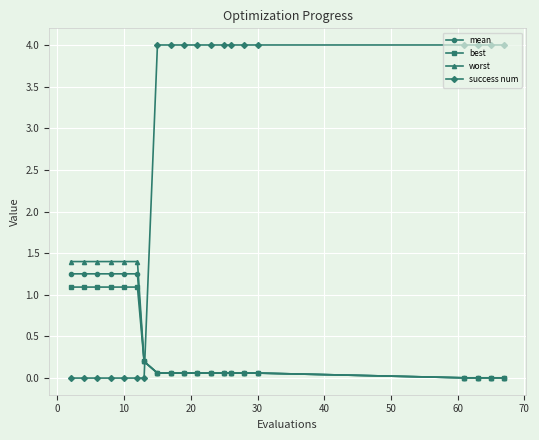

True or false: success num and mean cross at least once.

True